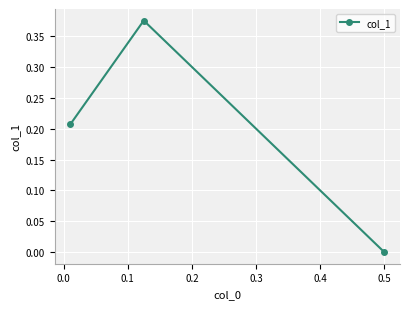

What is the sum of all values?

0.6